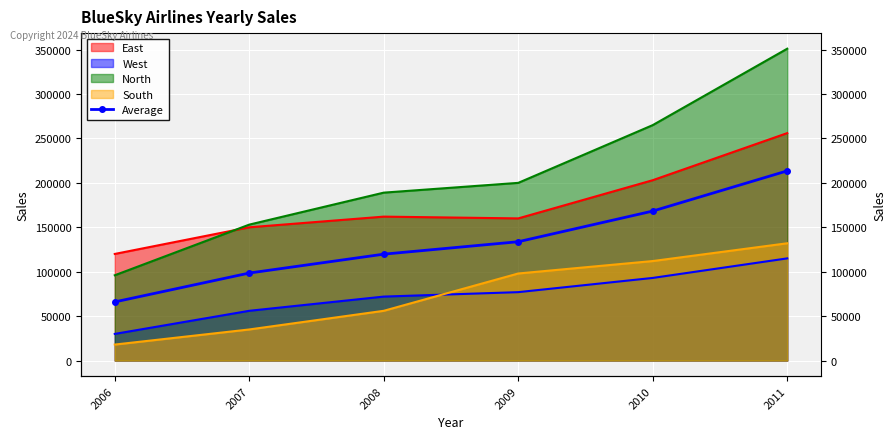

Approximately how many times larger is the value at 2008 compared to 2007?

1.2